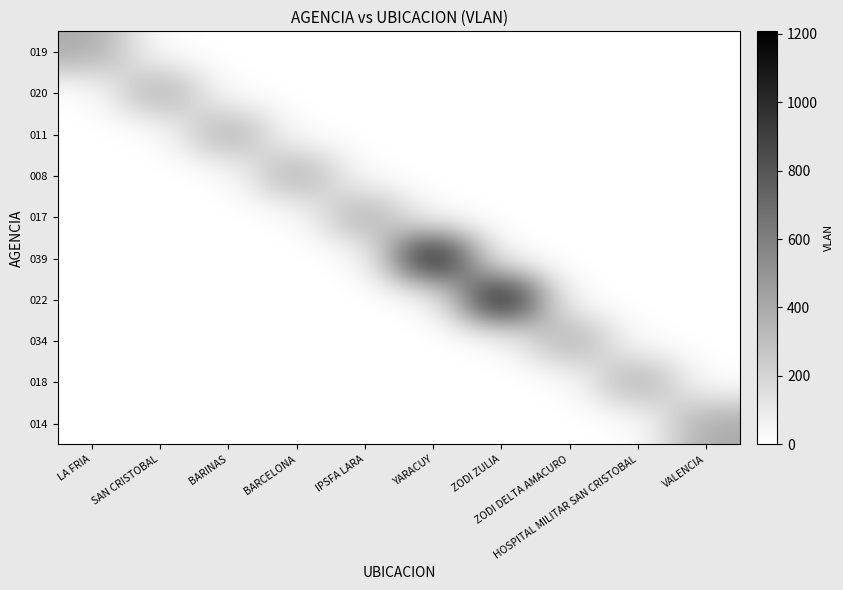

Which label corresponds to the largest value in the chart?

YARACUY